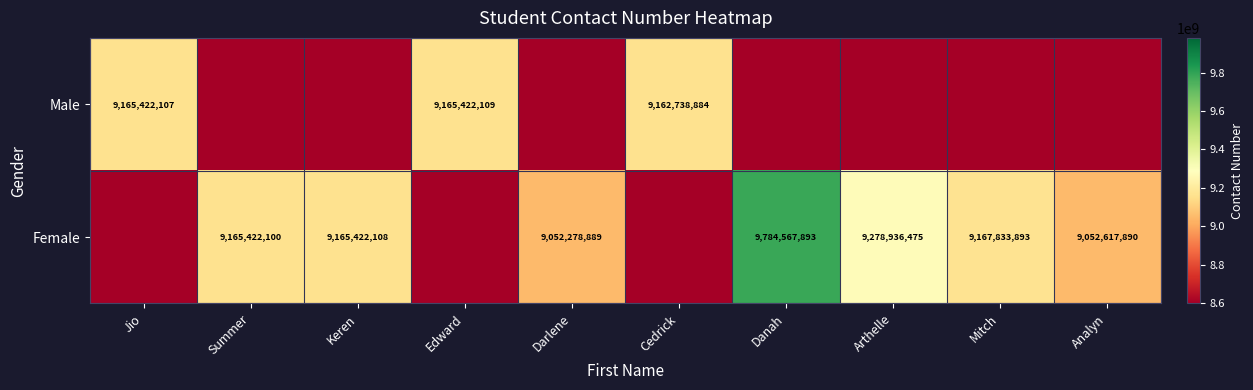

Is it true that Female equals 9165422100 at Summer?

True